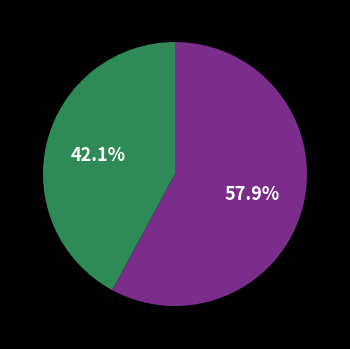

Does any single category account for the majority?

Yes